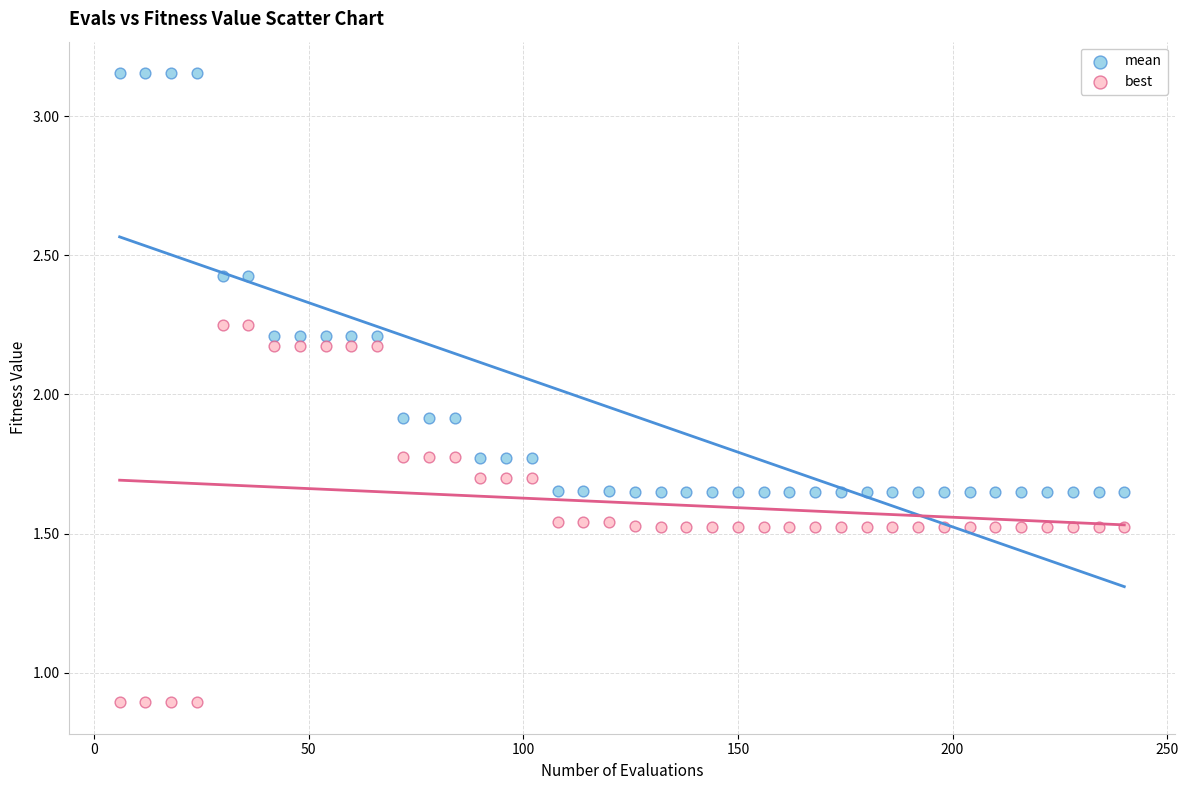

Which series has the largest Y range (max minus min)?

mean